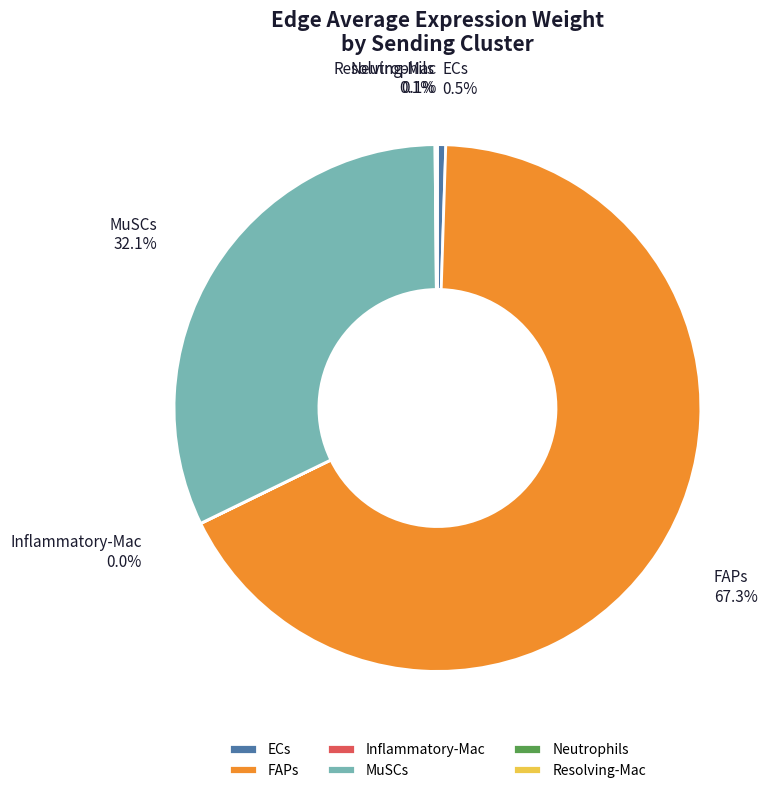

True or false: FAPs accounts for 61% of the total.

False